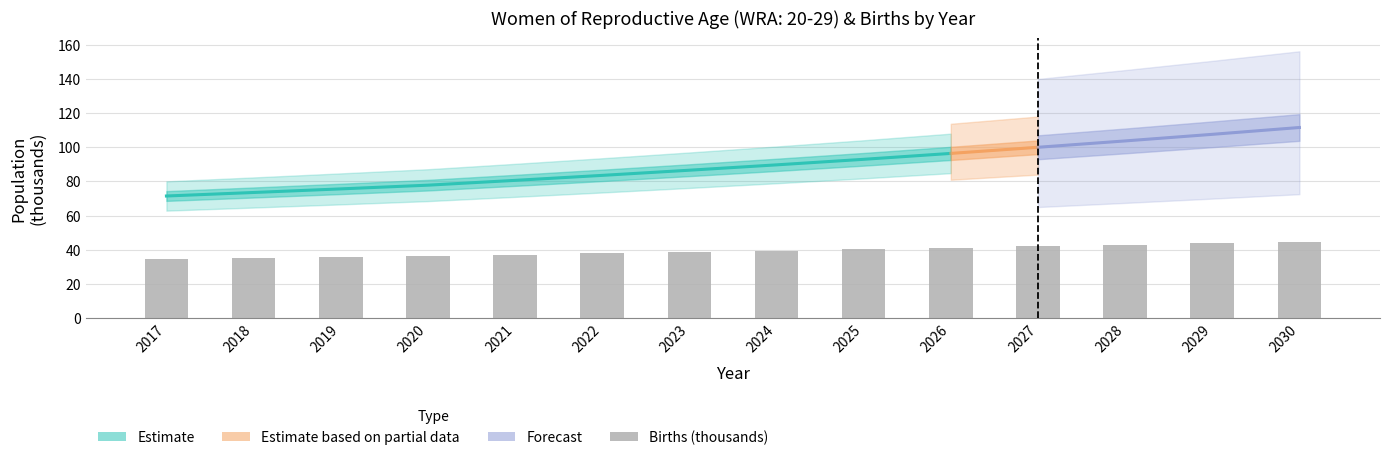

Rank the categories by value from lowest to highest.

2017, 2018, 2019, 2020, 2021, 2022, 2023, 2024, 2025, 2026, 2027, 2028, 2029, 2030